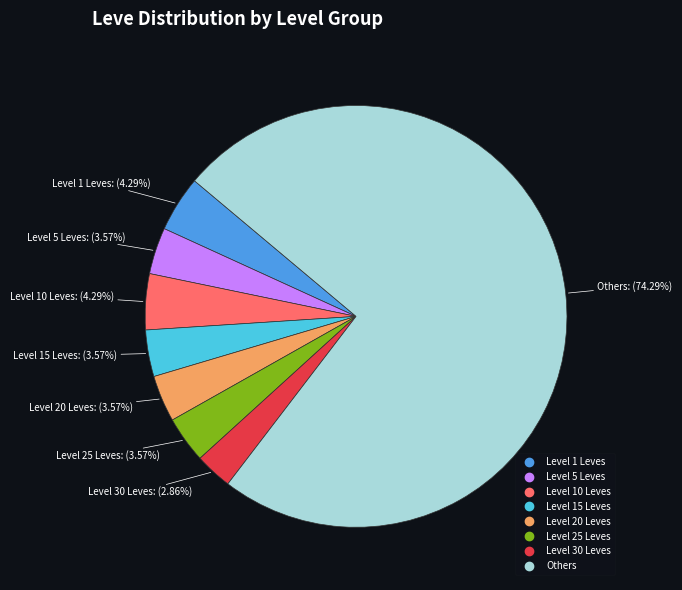

Is there any slice that represents more than half of the pie?

Yes